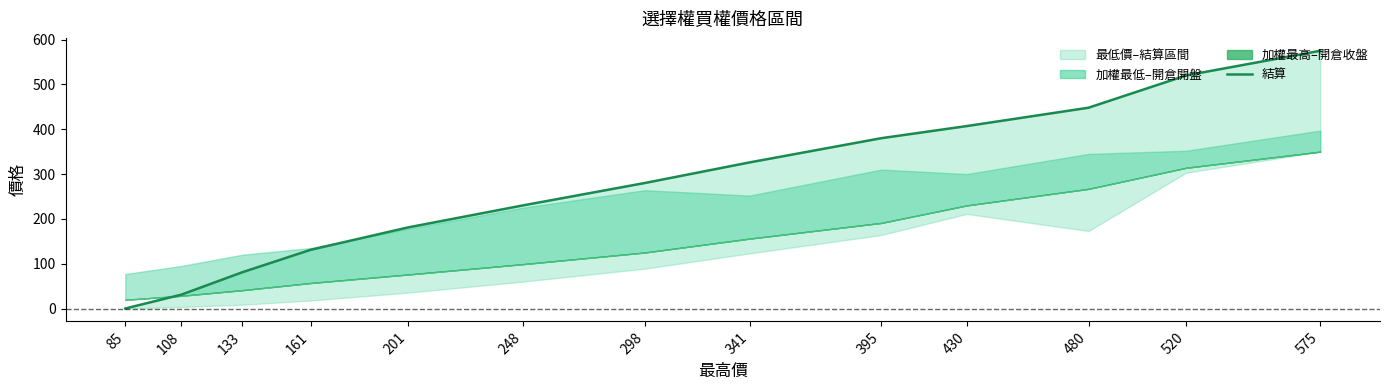

What is the difference between the maximum and minimum values?

574.9